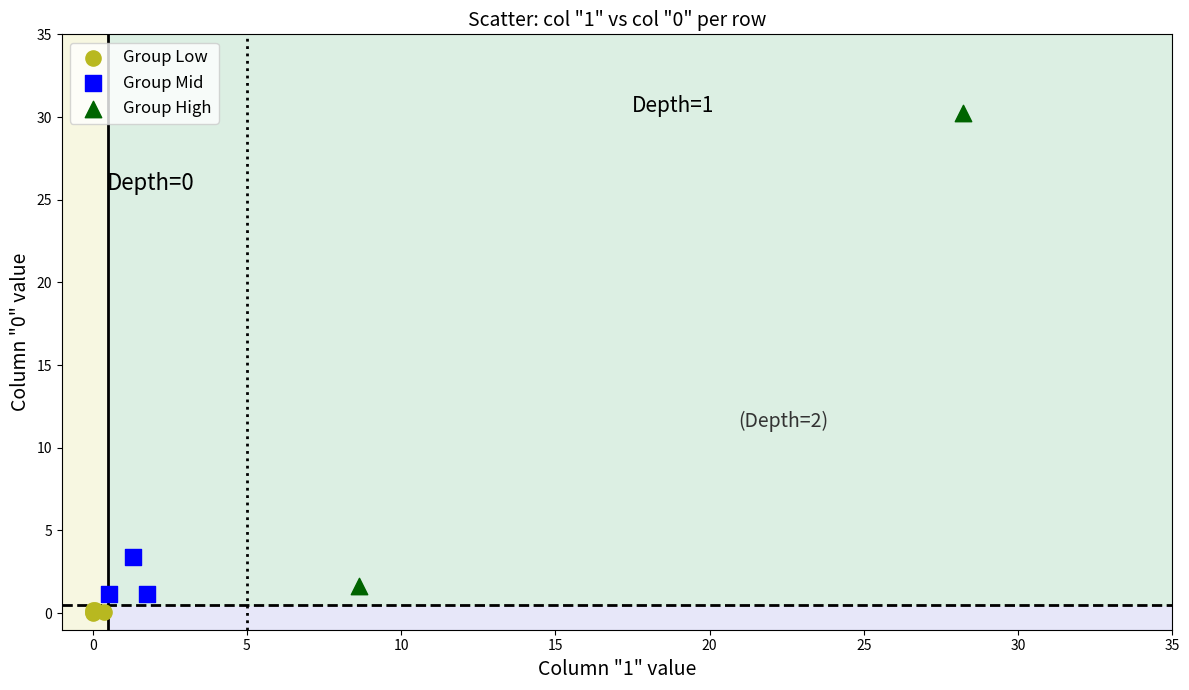

What are all the series names shown in the legend?

Group Low, Group Mid, Group High